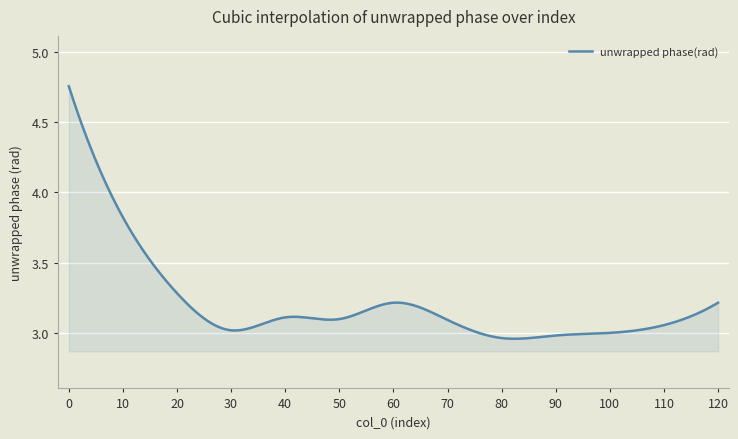

What is the difference between the maximum and minimum values?

1.8